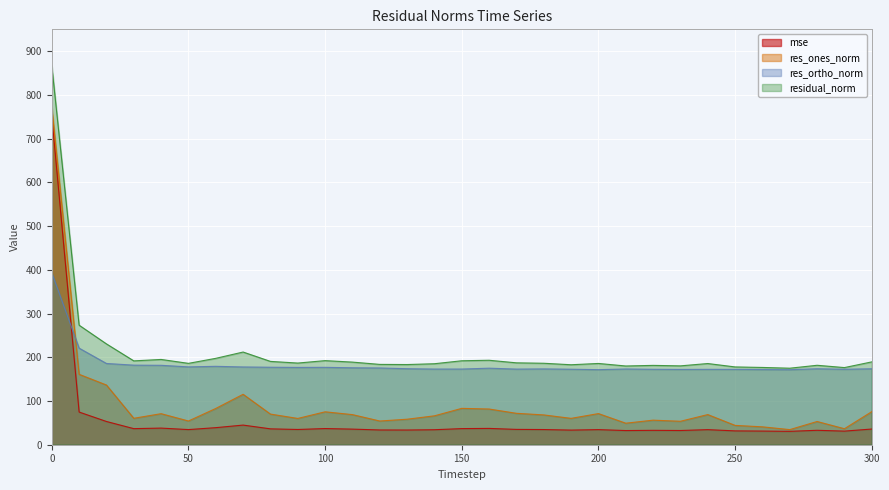

Rank the series by their maximum value, from lowest to highest.

res_ortho_norm, mse, res_ones_norm, residual_norm